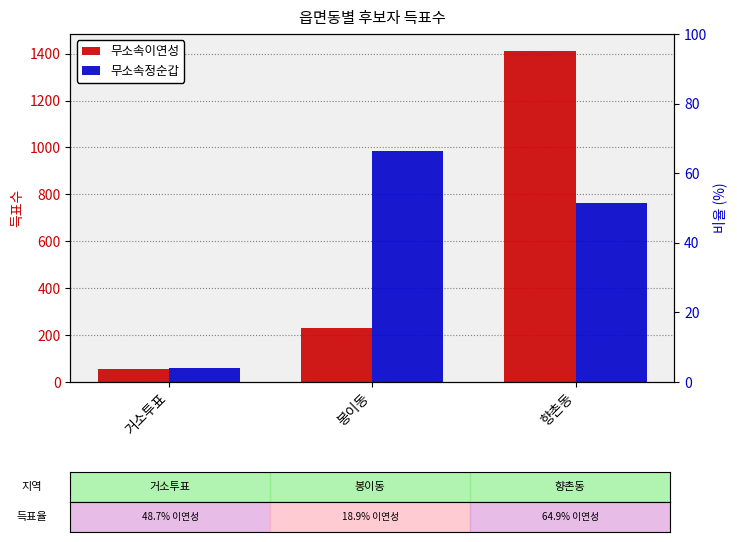

What is the difference between the maximum and minimum values in the 무소속정순갑 series?

925